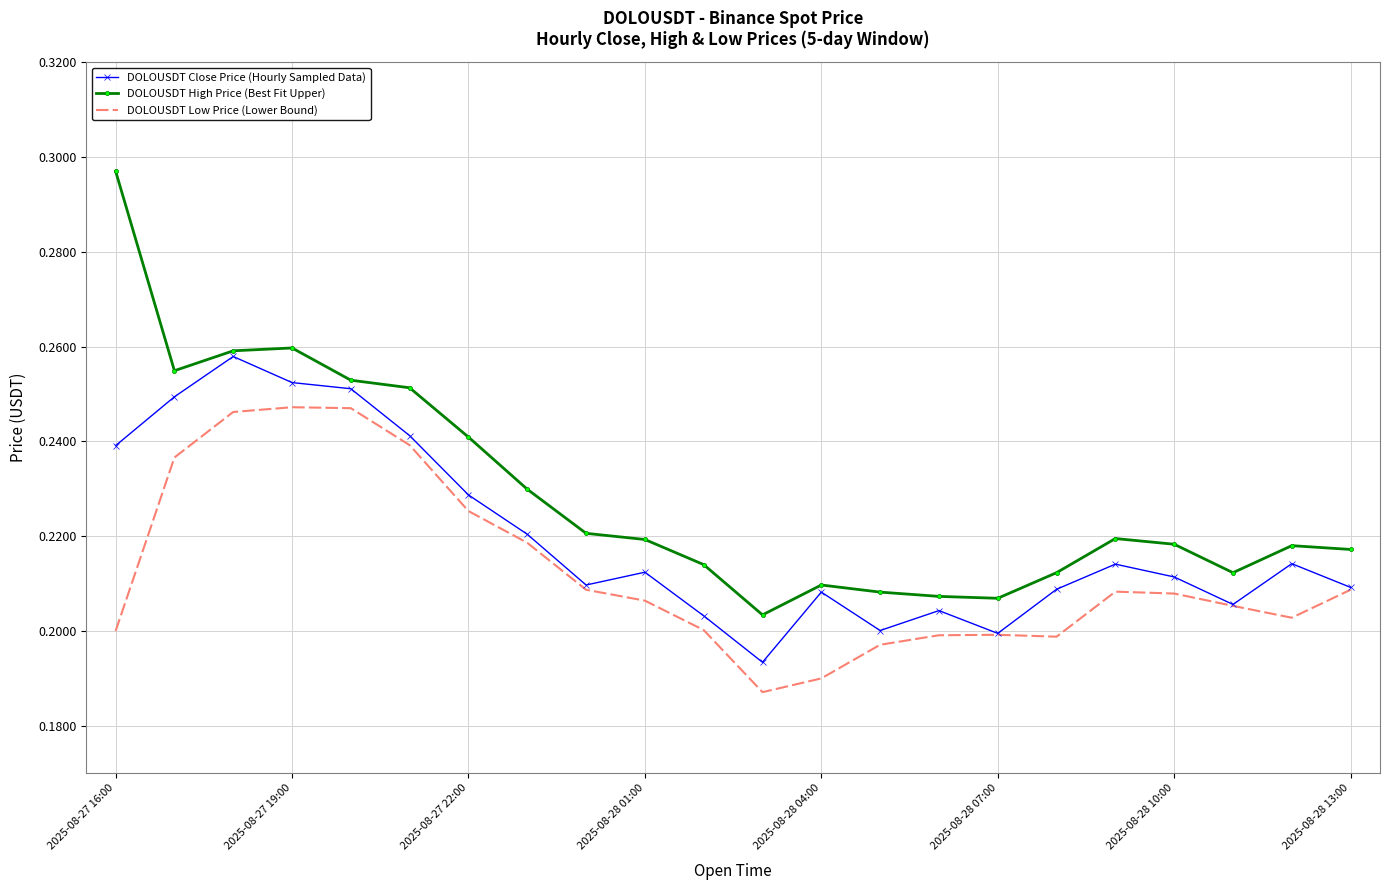

Rank the series by their average value, from lowest to highest.

DOLOUSDT Low Price (Lower Bound), DOLOUSDT Close Price (Hourly Sampled Data), DOLOUSDT High Price (Best Fit Upper)